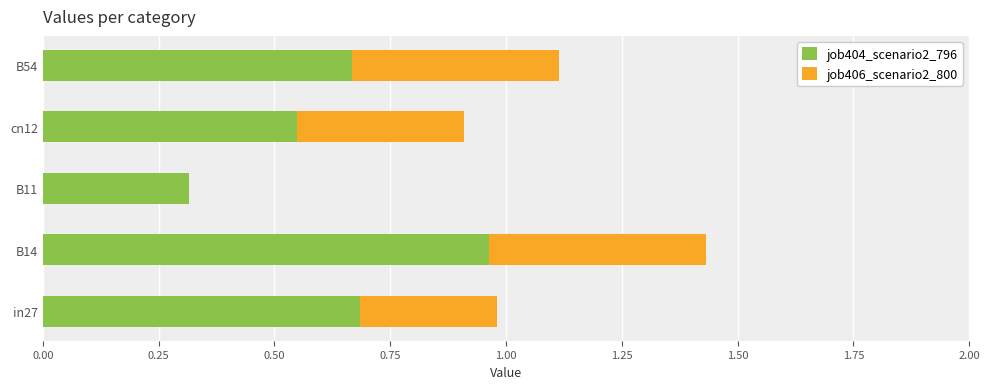

The job404_scenario2_796 series shows 0.2 at B54. True or false?

False